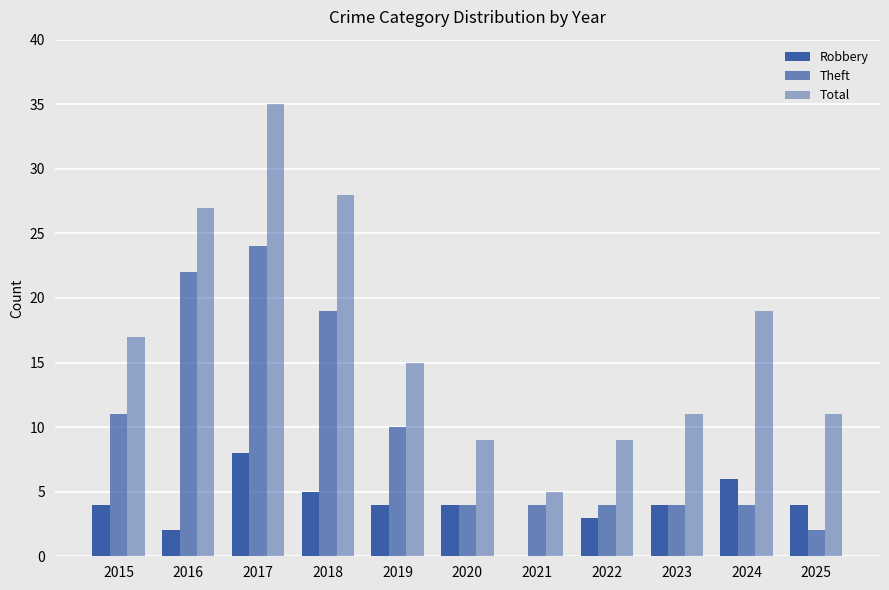

Is the value of Robbery at 2022 greater than the value of Theft at 2017?

No